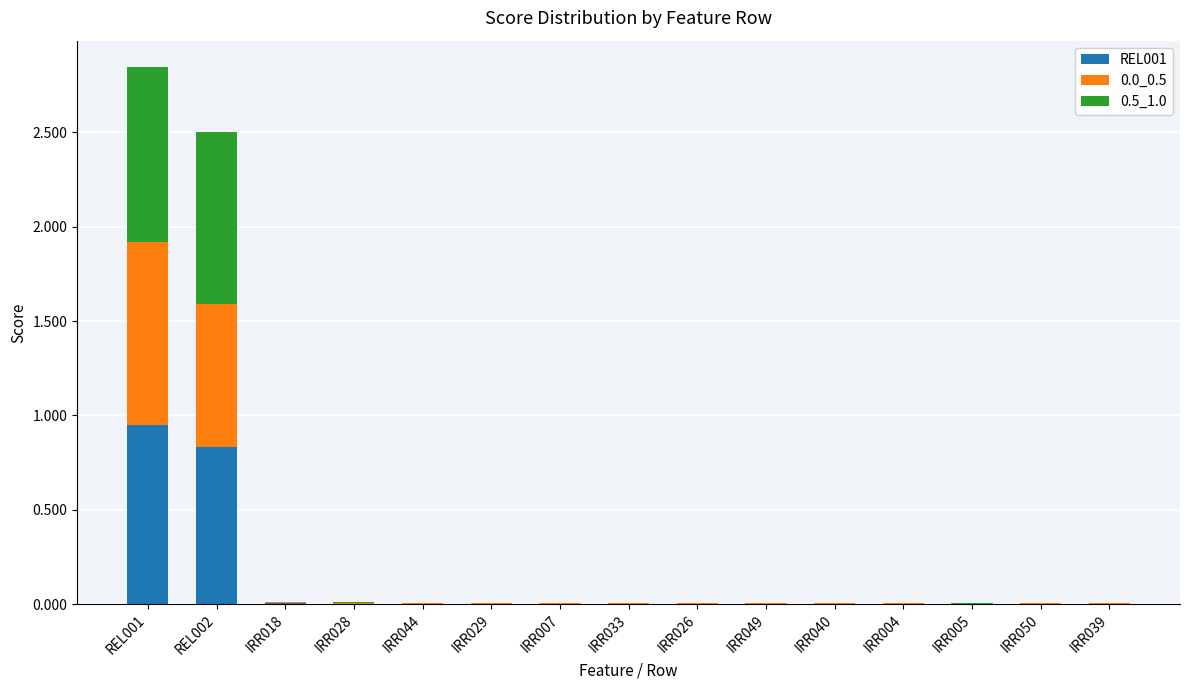

The value of REL001 at IRR028 is 0.0. True or false?

True